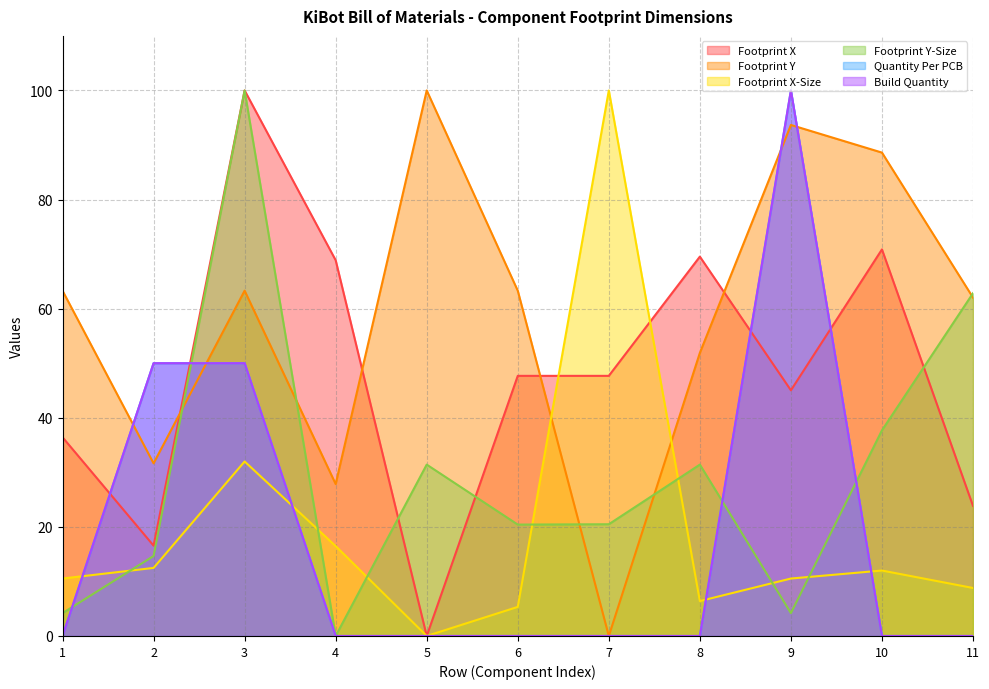

Is the value of Footprint X-Size at 11 greater than the value of Build Quantity at 5?

Yes